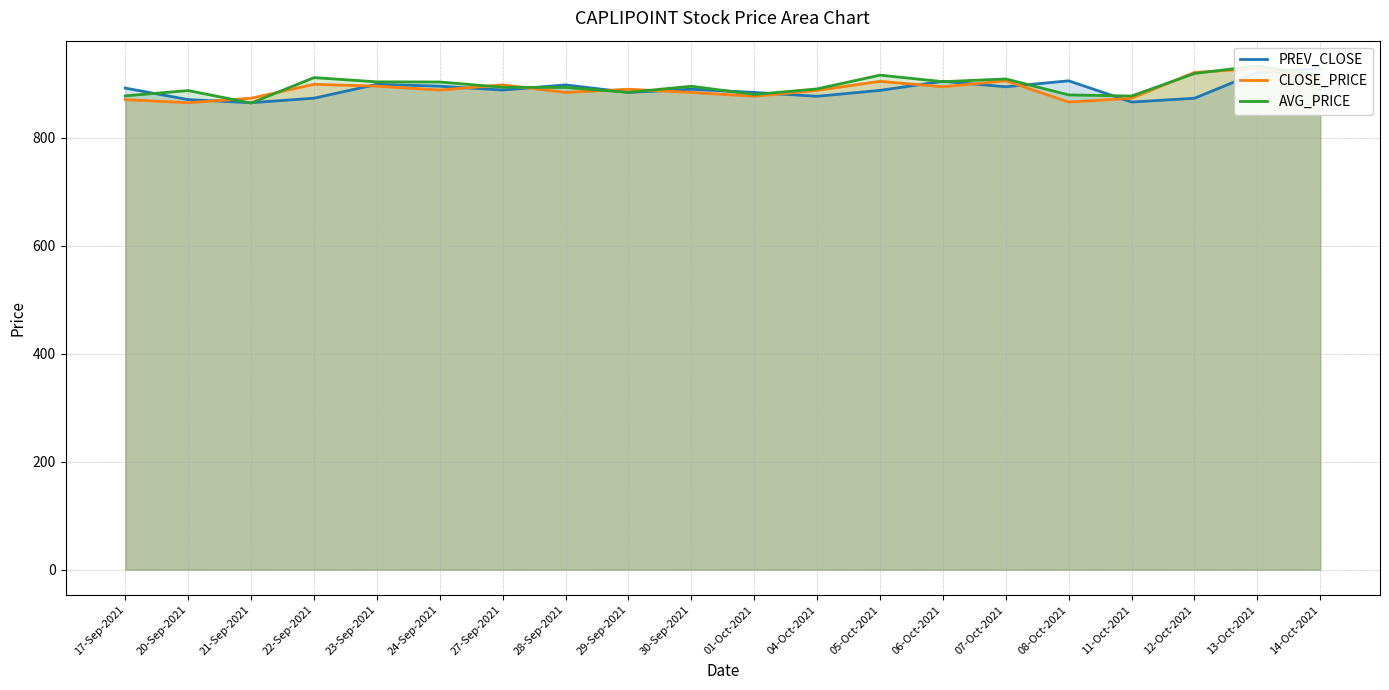

What are all the series names shown in the legend?

PREV_CLOSE, CLOSE_PRICE, AVG_PRICE